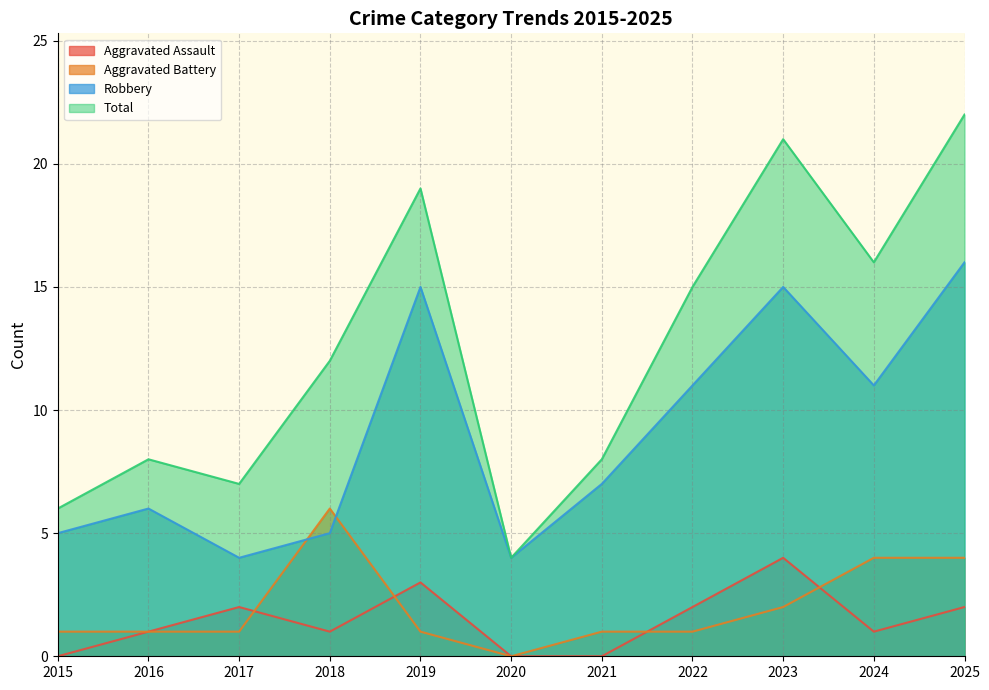

How many Aggravated Battery values are between 1 and 4?

9